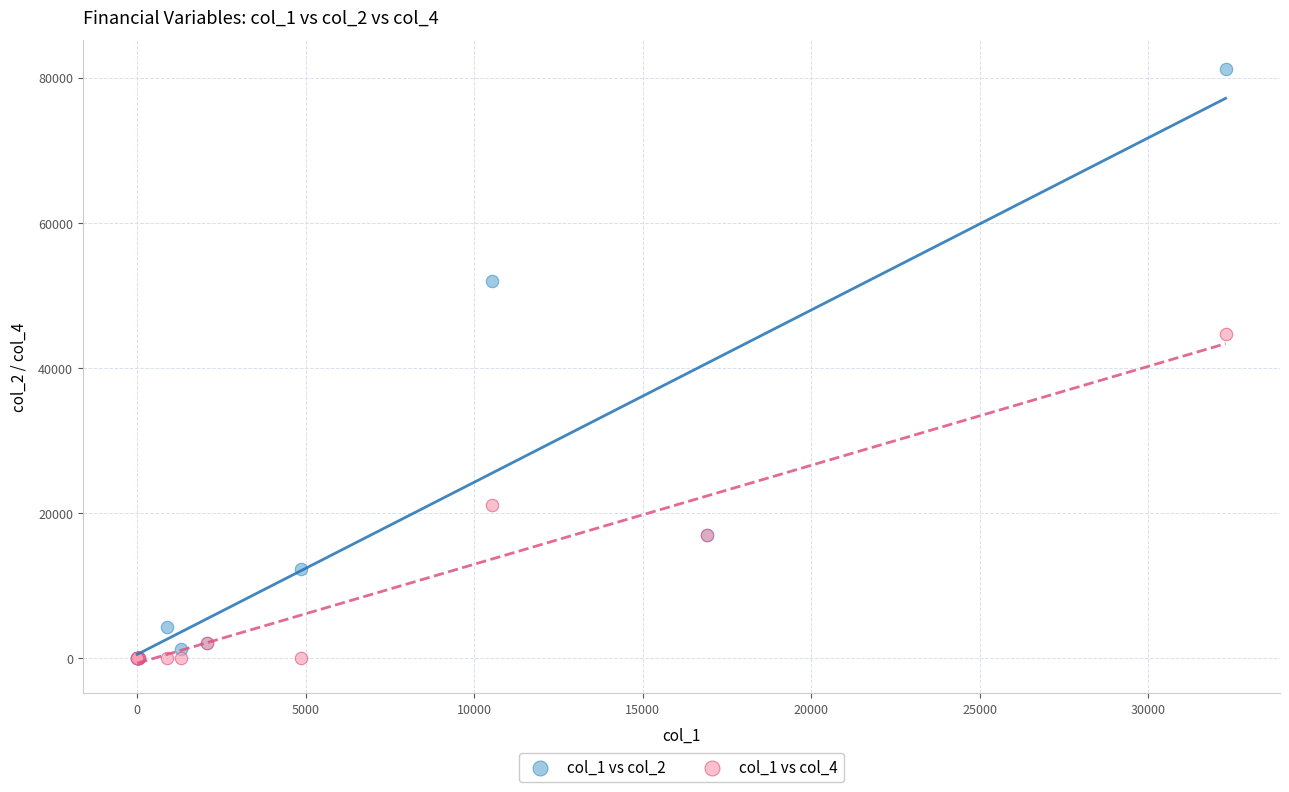

Across all series, what Y value is closest to 40560?

44689.9